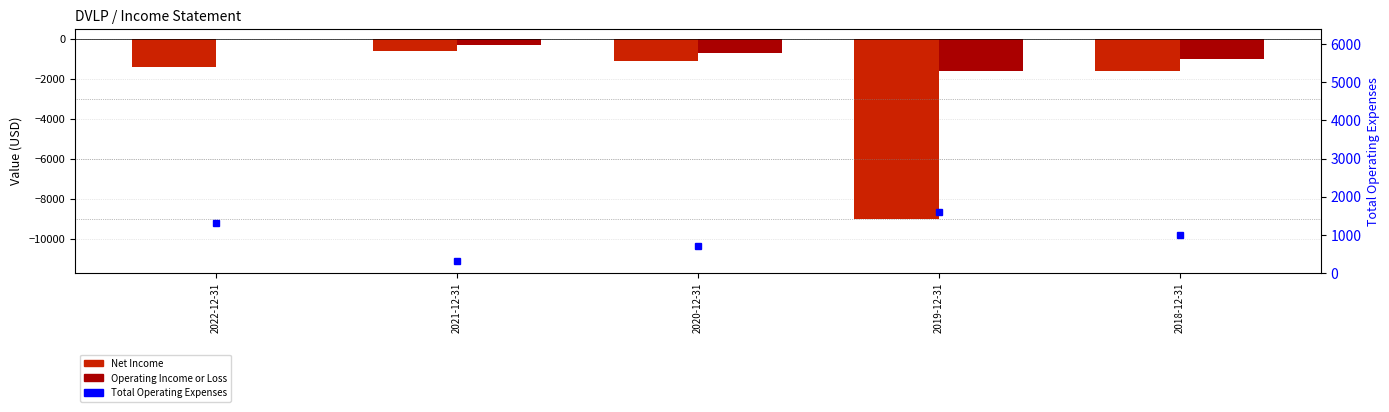

What is the total value across all series at 2019-12-31?

-9000